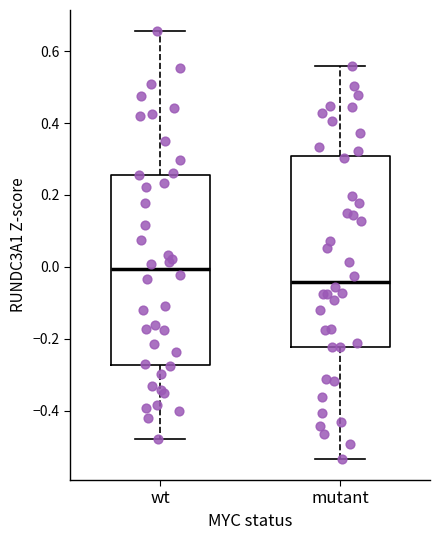

Where is the lower edge of the box for mutant on the y-axis? The values are not printed on the chart, so give them approximately, as read against the axis.

-0.22